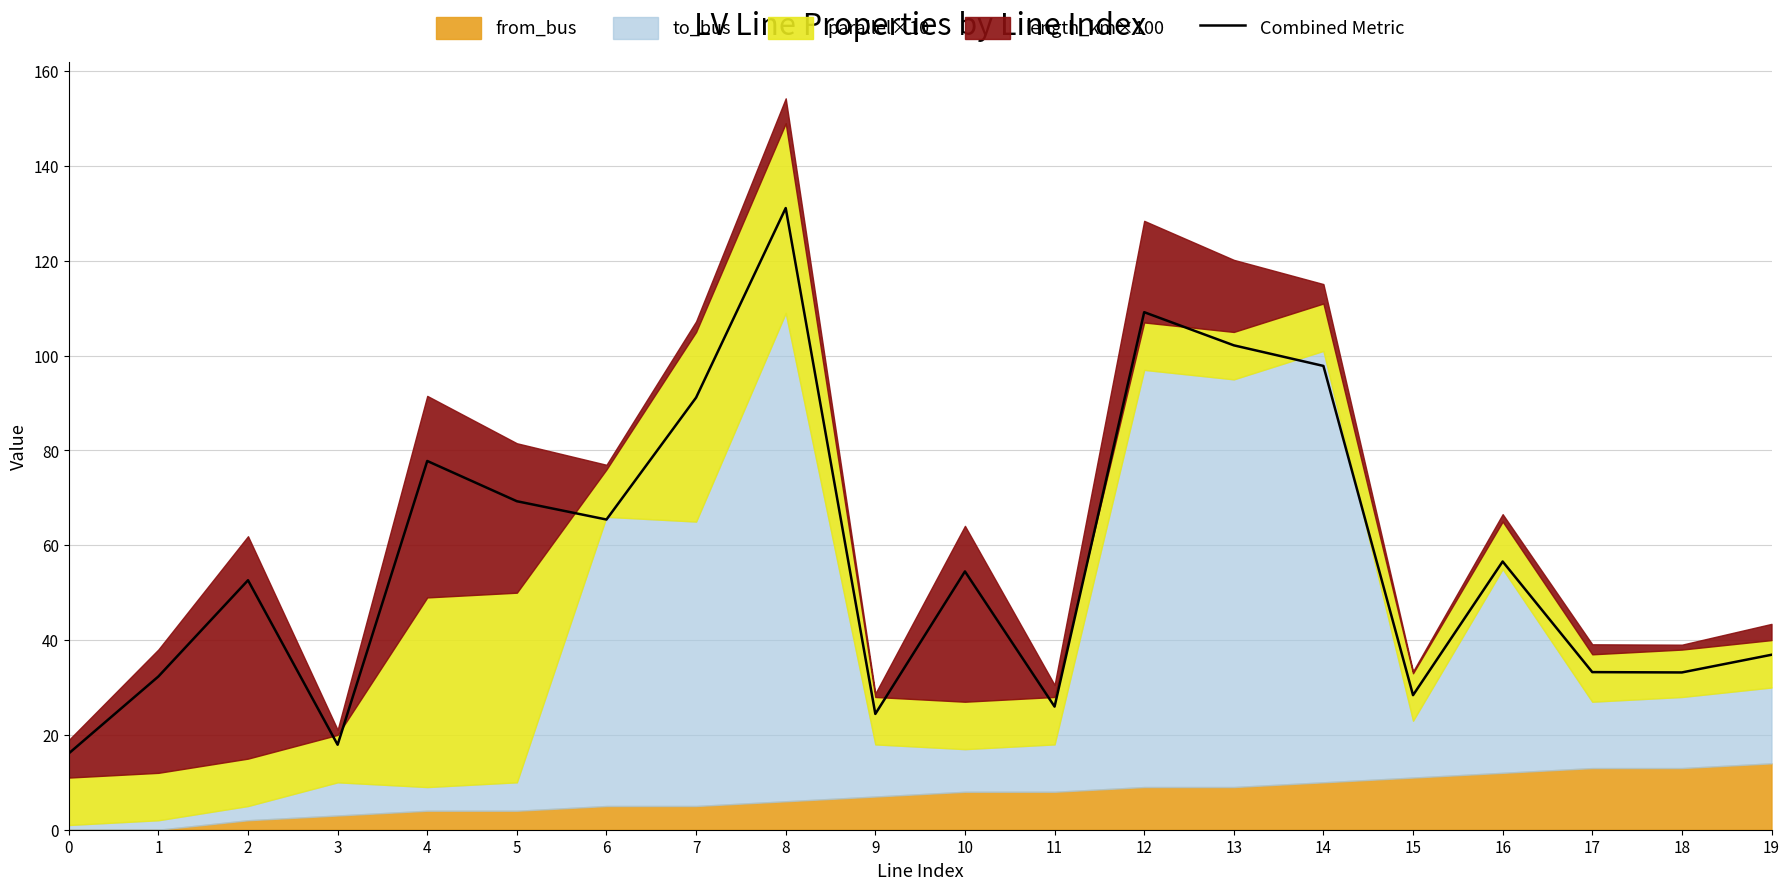

True or false: the data shows 131.1 at 8.

True